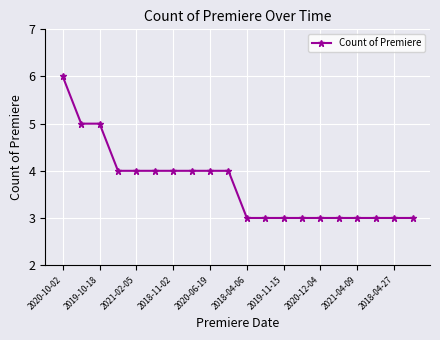

How many series are shown in this chart?

1